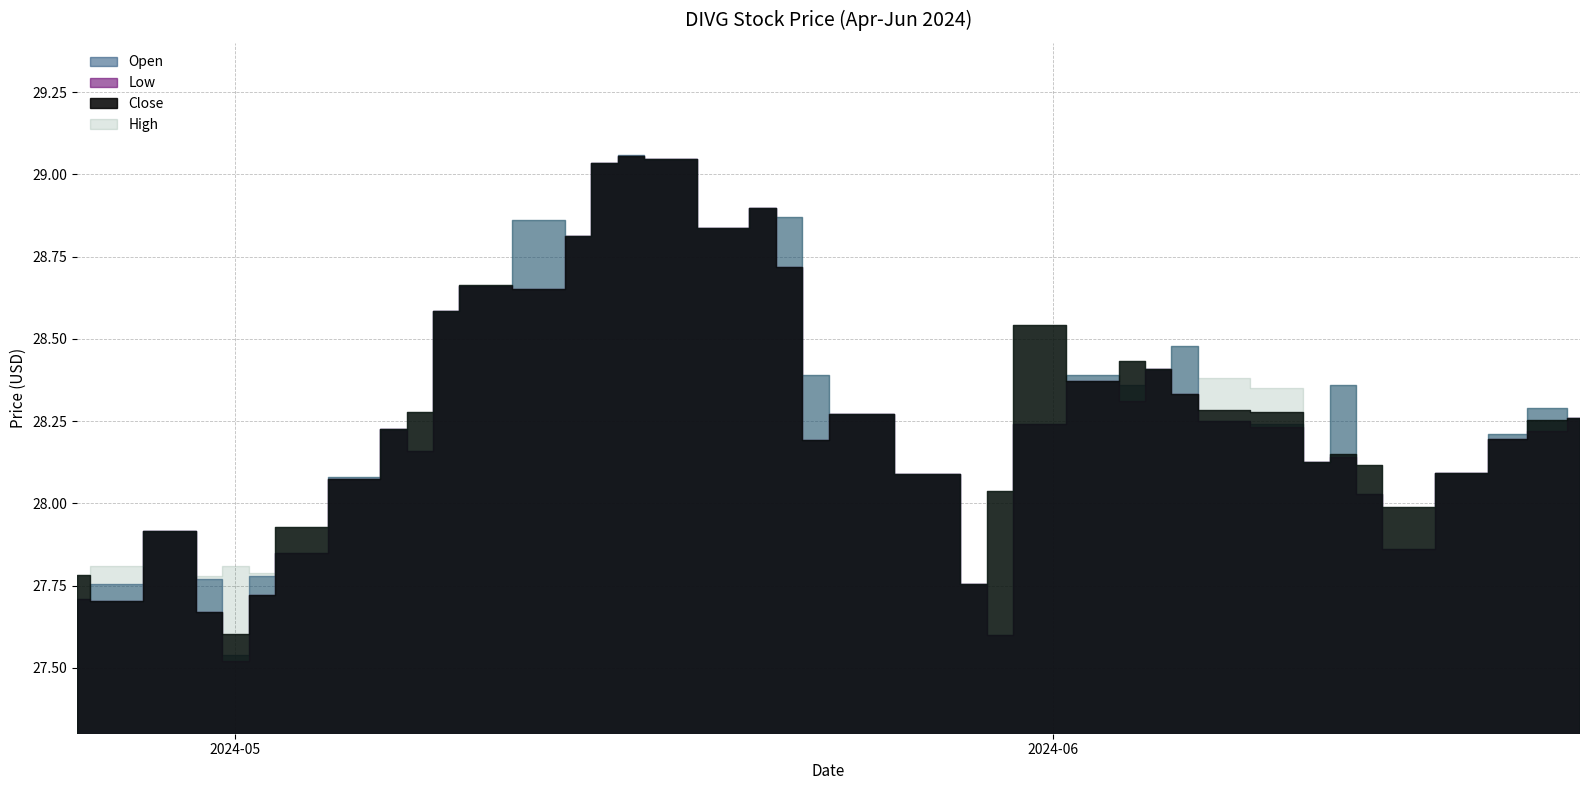

Is it true that High equals 18.6 at 2024-06-06?

False